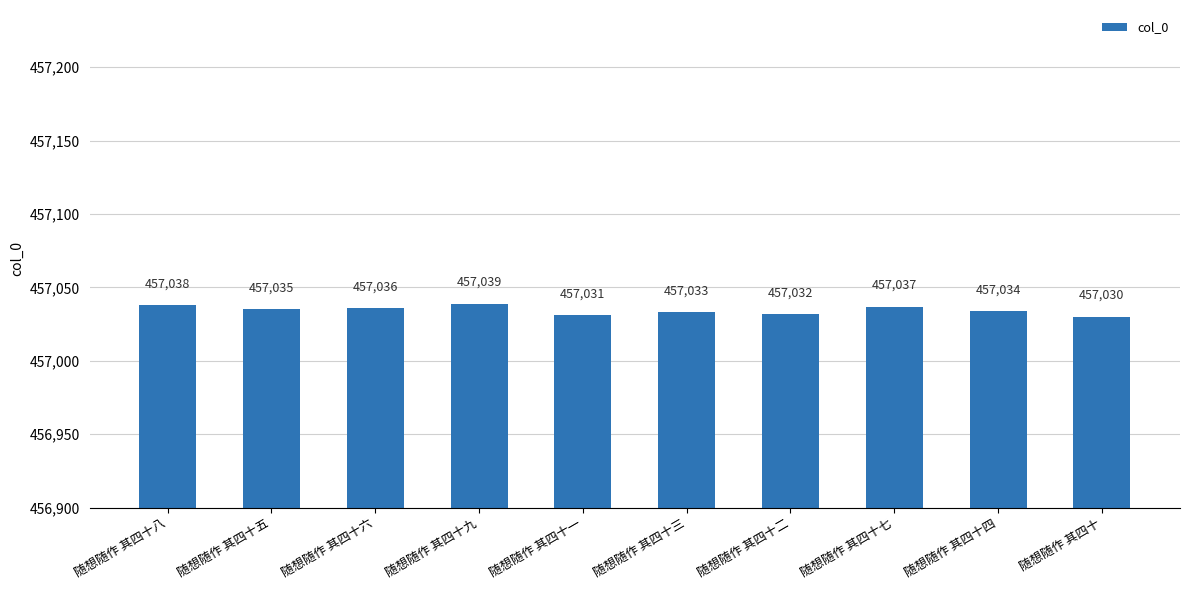

True or false: the data shows 457034 at 随想随作 其四十四.

True